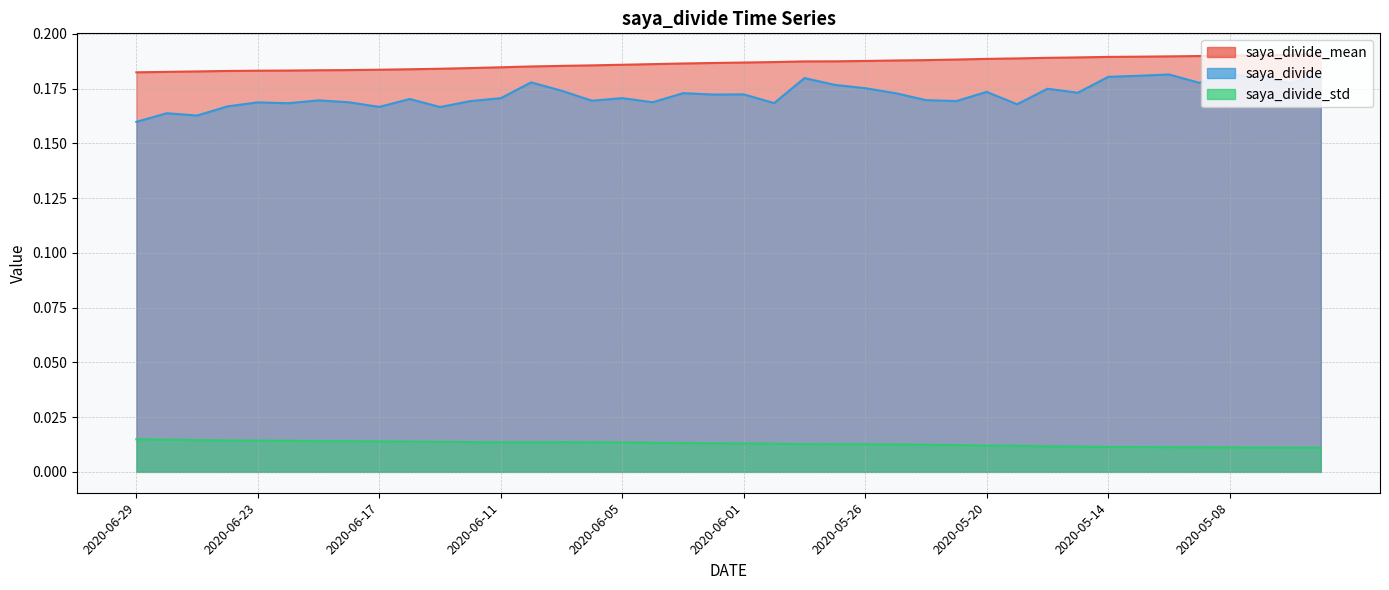

Reading left to right, list all the values displayed in this chart.

saya_divide_mean: 0.2	0.2	0.2	0.2	0.2	0.2	0.2	0.2	0.2	0.2	0.2	0.2	0.2	0.2	0.2	0.2	0.2	0.2	0.2	0.2	0.2	0.2	0.2	0.2	0.2	0.2	0.2	0.2	0.2	0.2	0.2	0.2	0.2	0.2	0.2	0.2	0.2	0.2	0.2	0.2
saya_divide: 0.2	0.2	0.2	0.2	0.2	0.2	0.2	0.2	0.2	0.2	0.2	0.2	0.2	0.2	0.2	0.2	0.2	0.2	0.2	0.2	0.2	0.2	0.2	0.2	0.2	0.2	0.2	0.2	0.2	0.2	0.2	0.2	0.2	0.2	0.2	0.2	0.2	0.2	0.2	0.2
saya_divide_std: 0.0	0.0	0.0	0.0	0.0	0.0	0.0	0.0	0.0	0.0	0.0	0.0	0.0	0.0	0.0	0.0	0.0	0.0	0.0	0.0	0.0	0.0	0.0	0.0	0.0	0.0	0.0	0.0	0.0	0.0	0.0	0.0	0.0	0.0	0.0	0.0	0.0	0.0	0.0	0.0